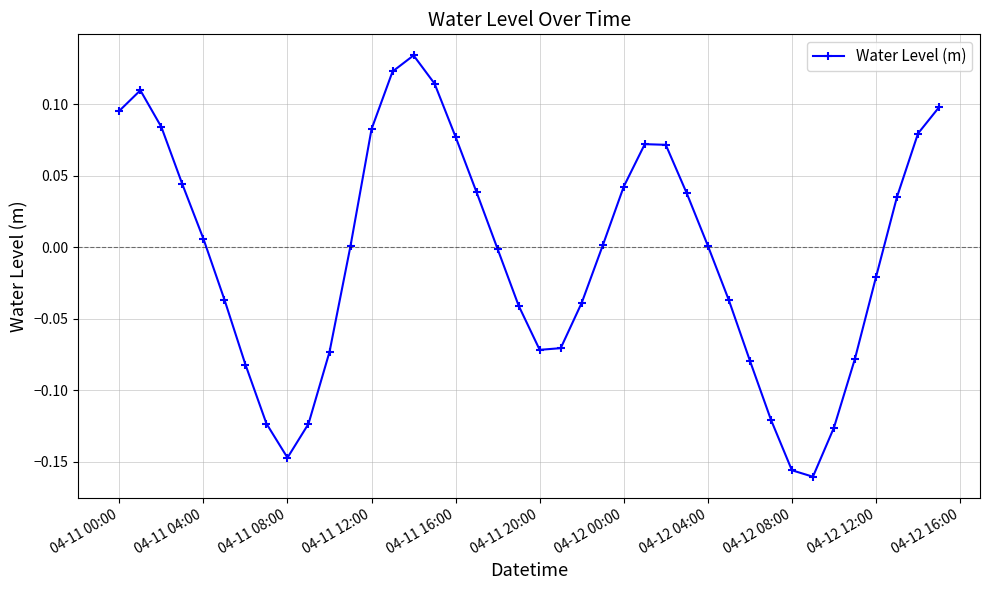

True or false: the data has more than 2 interior local peaks.

True